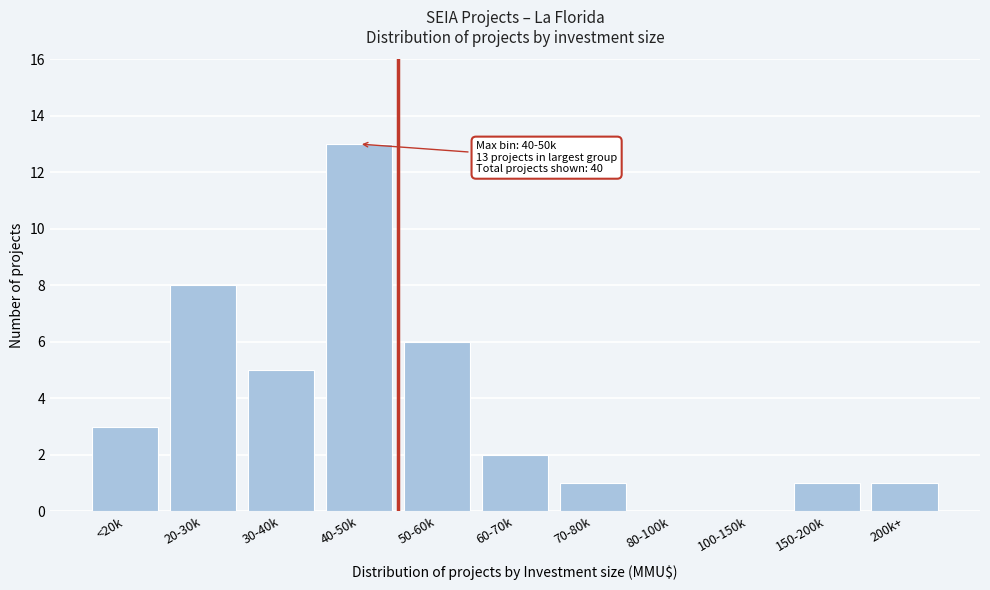

Reading right to left, what are all the values shown in this chart?

200k+=1	150-200k=1	100-150k=0	80-100k=0	70-80k=1	60-70k=2	50-60k=6	40-50k=13	30-40k=5	20-30k=8	<20k=3